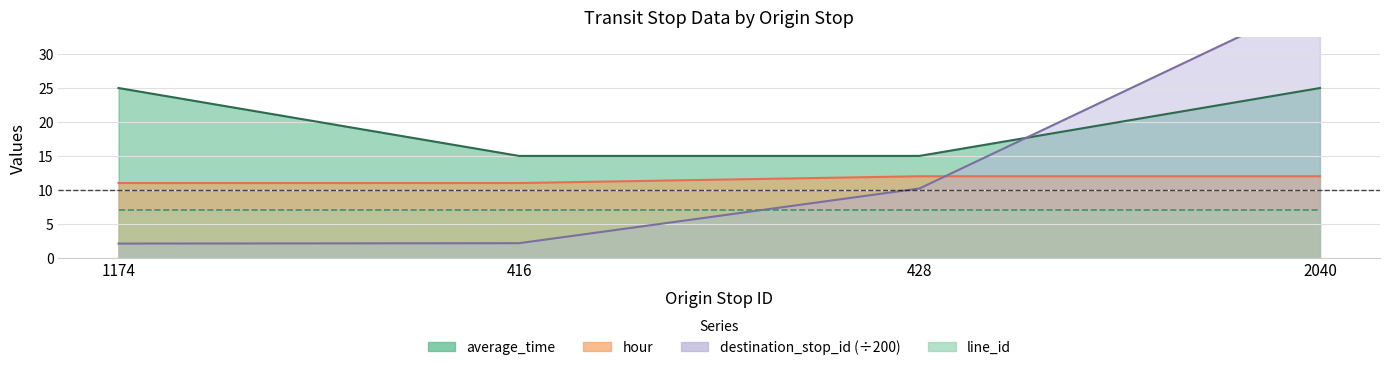

What is the label of the 1st point from the left?

1174